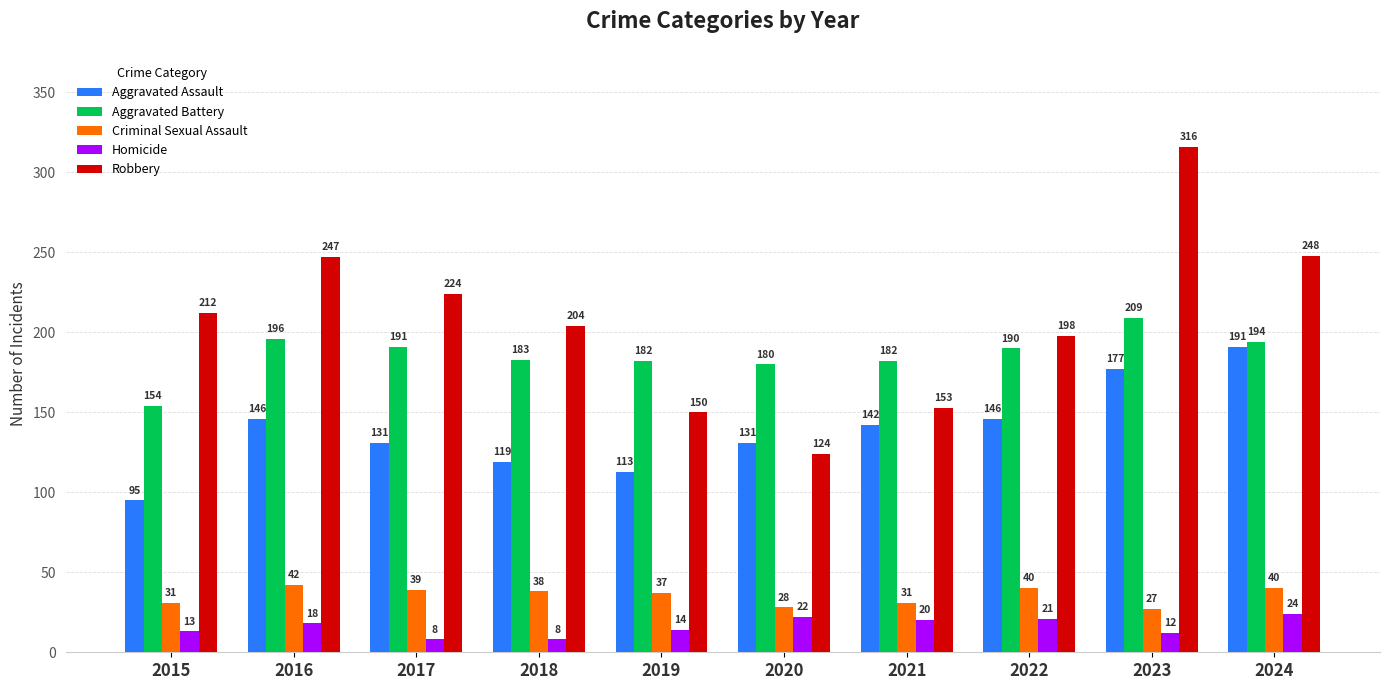

What are all the series names shown in the legend?

Aggravated Assault, Aggravated Battery, Criminal Sexual Assault, Homicide, Robbery